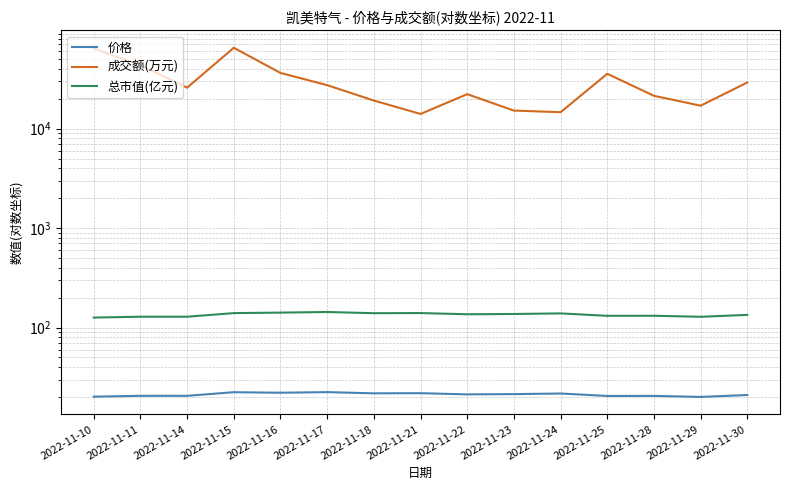

How many values in the 总市值(亿元) series are below 135?

7